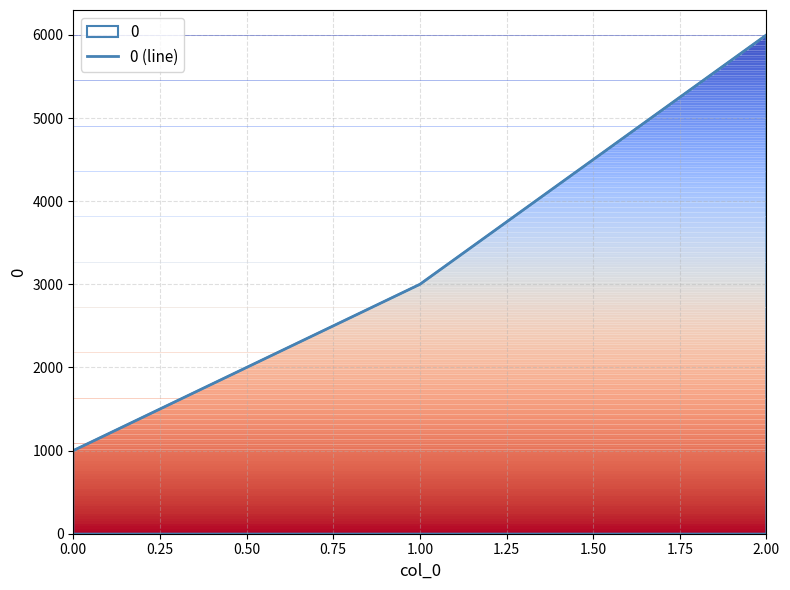

How many values are below 3000?

1